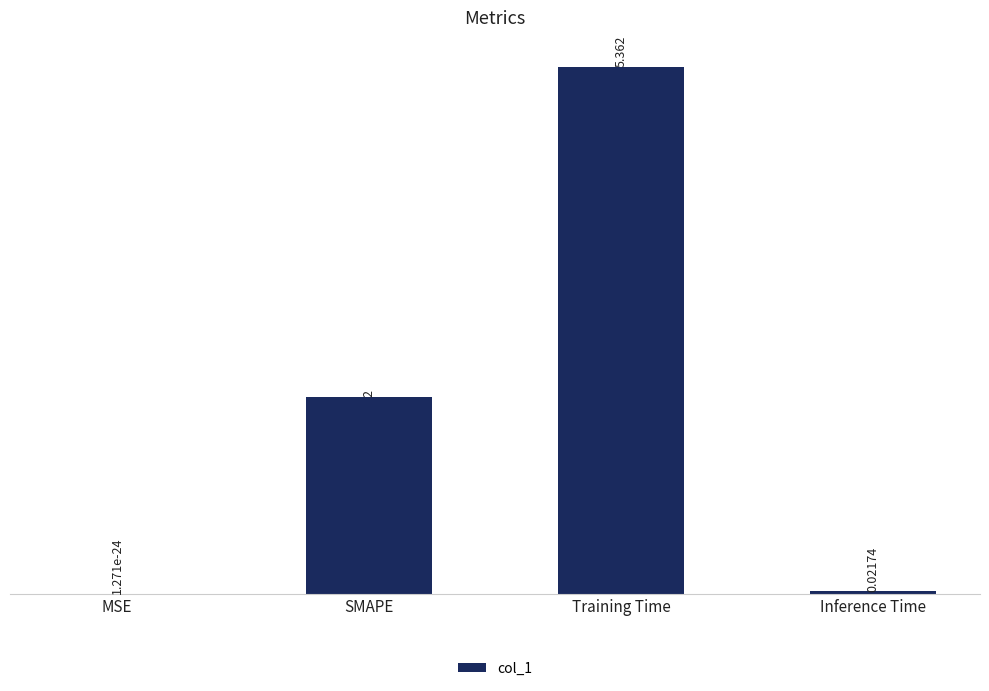

Which label corresponds to the largest value in the chart?

Training Time